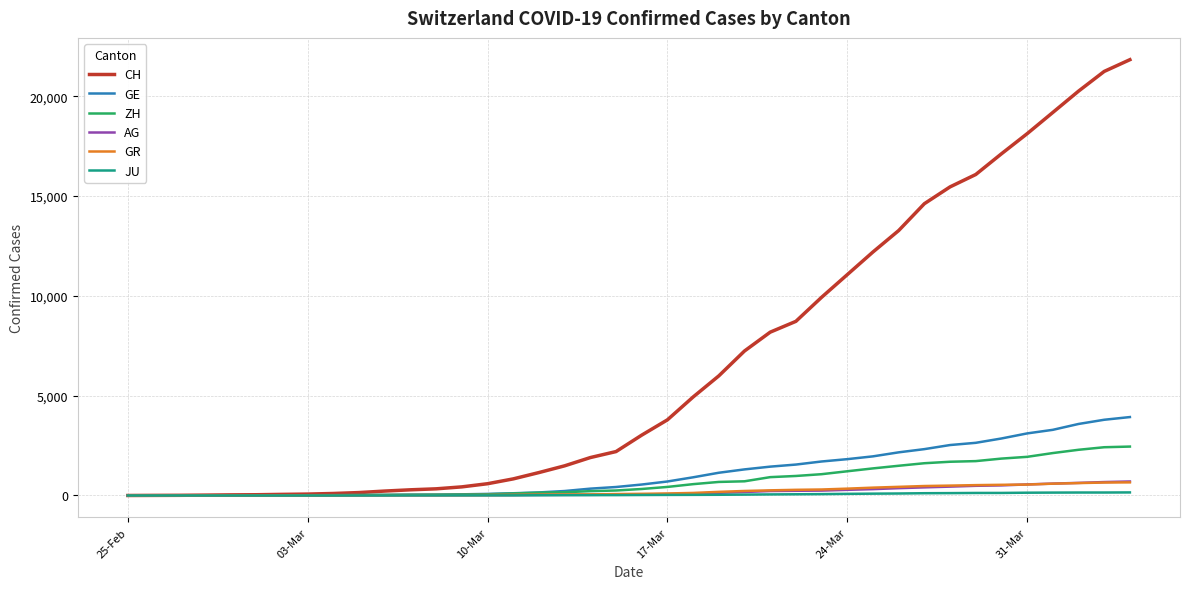

What is the sum of all AG values?

7470